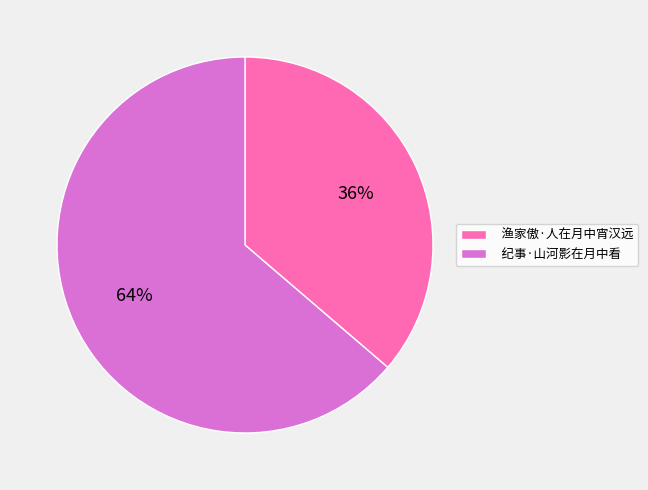

To the nearest percent, what percentage of the pie is 渔家傲·人在月中宵汉远?

36%